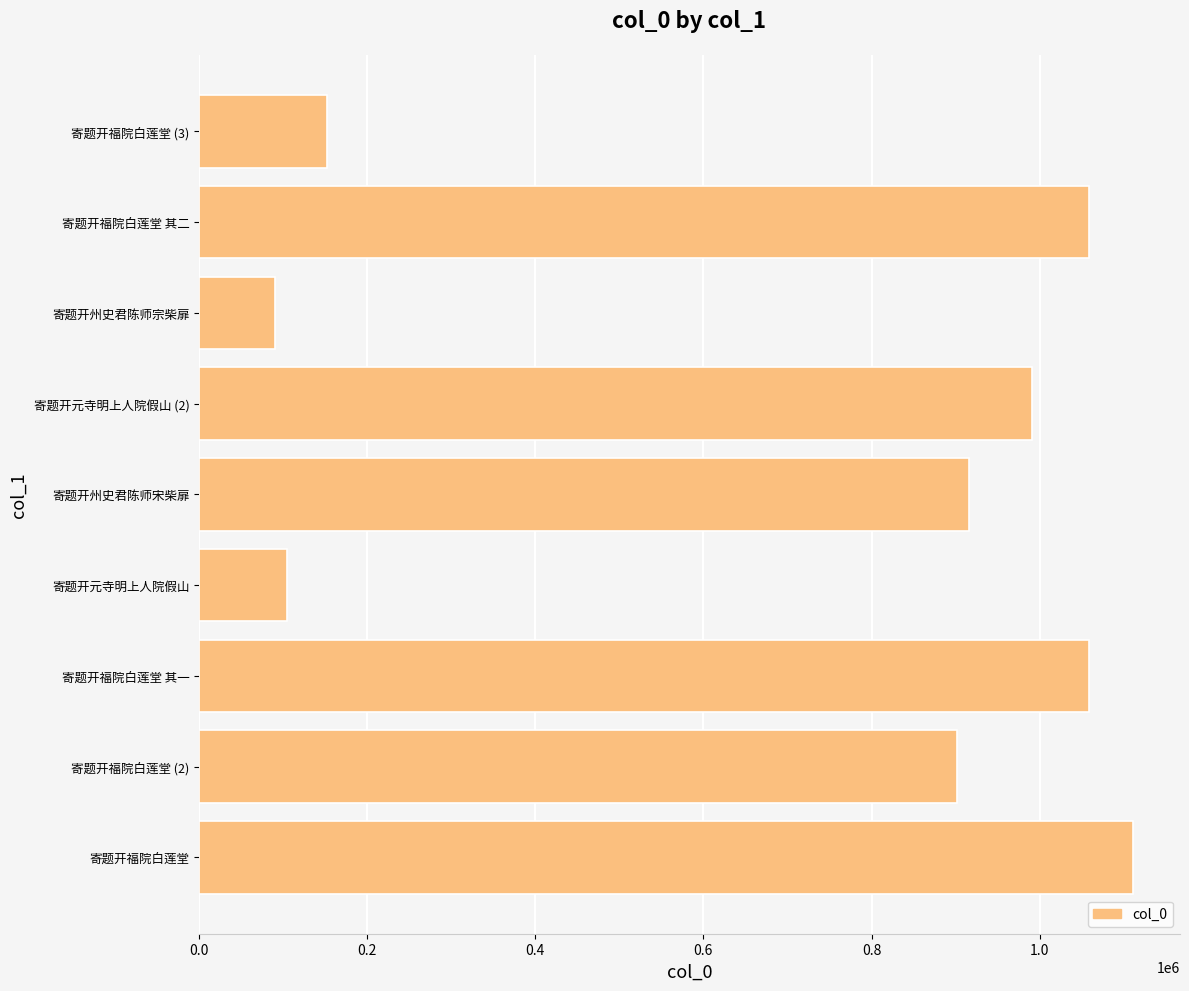

At which category does the chart reach its minimum across all series?

寄题开州史君陈师宗柴扉